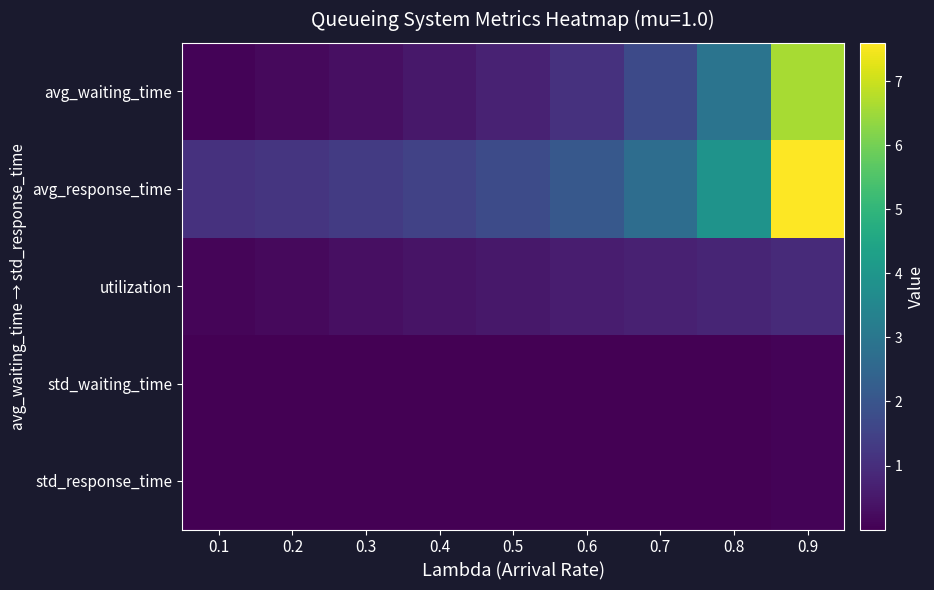

Reading right to left, extract all data points from this chart.

avg_waiting_time: 0.9=6.6	0.8=2.9	0.7=1.7	0.6=1.1	0.5=0.7	0.4=0.5	0.3=0.3	0.2=0.2	0.1=0.1
avg_response_time: 0.9=7.6	0.8=3.9	0.7=2.7	0.6=2.1	0.5=1.7	0.4=1.5	0.3=1.3	0.2=1.2	0.1=1.1
utilization: 0.9=0.9	0.8=0.8	0.7=0.7	0.6=0.6	0.5=0.5	0.4=0.4	0.3=0.3	0.2=0.2	0.1=0.1
std_waiting_time: 0.9=0.1	0.8=0.0	0.7=0.0	0.6=0.0	0.5=0.0	0.4=0.0	0.3=0.0	0.2=0.0	0.1=0.0
std_response_time: 0.9=0.1	0.8=0.0	0.7=0.0	0.6=0.0	0.5=0.0	0.4=0.0	0.3=0.0	0.2=0.0	0.1=0.0